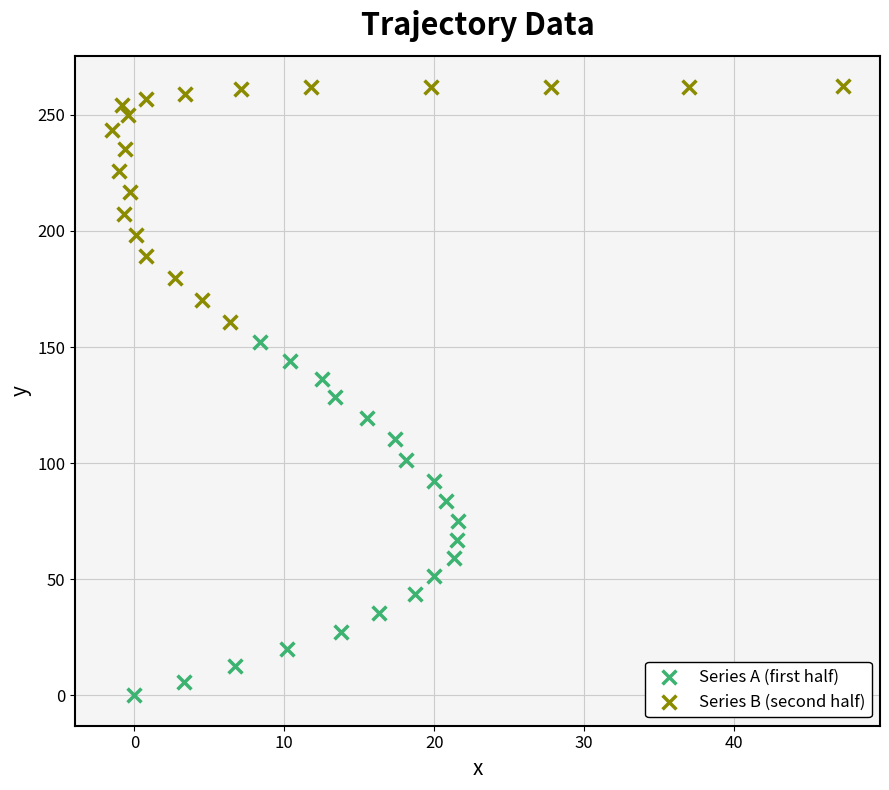

Which series contains the highest Y value?

Series B (second half)